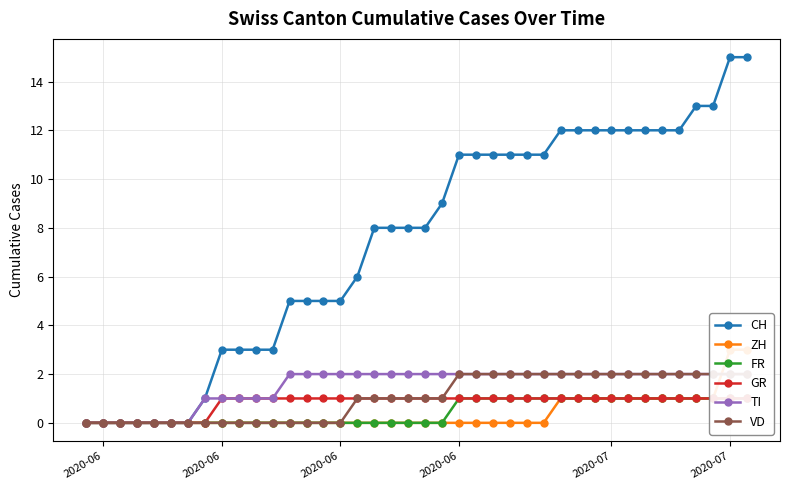

Which category has the lowest value in the FR series?

2020-06